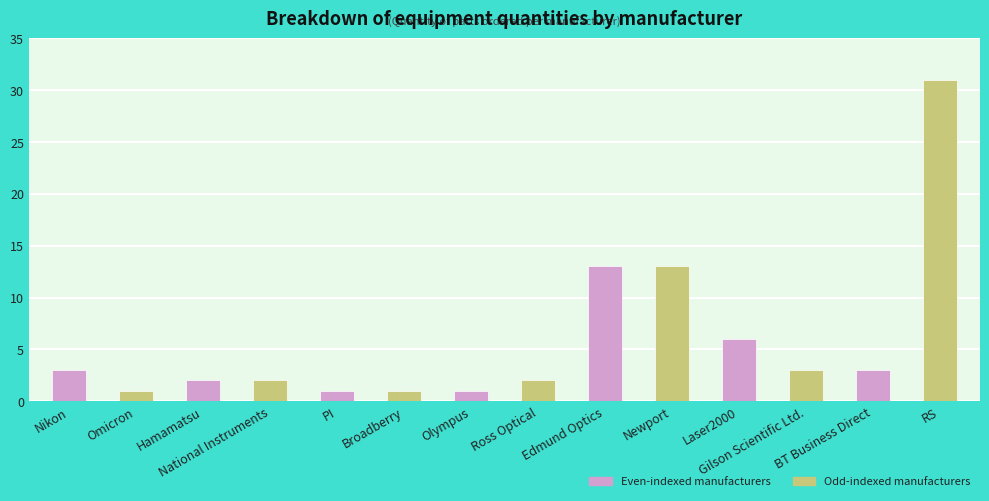

What is the value of the 12th bar from the left?

3